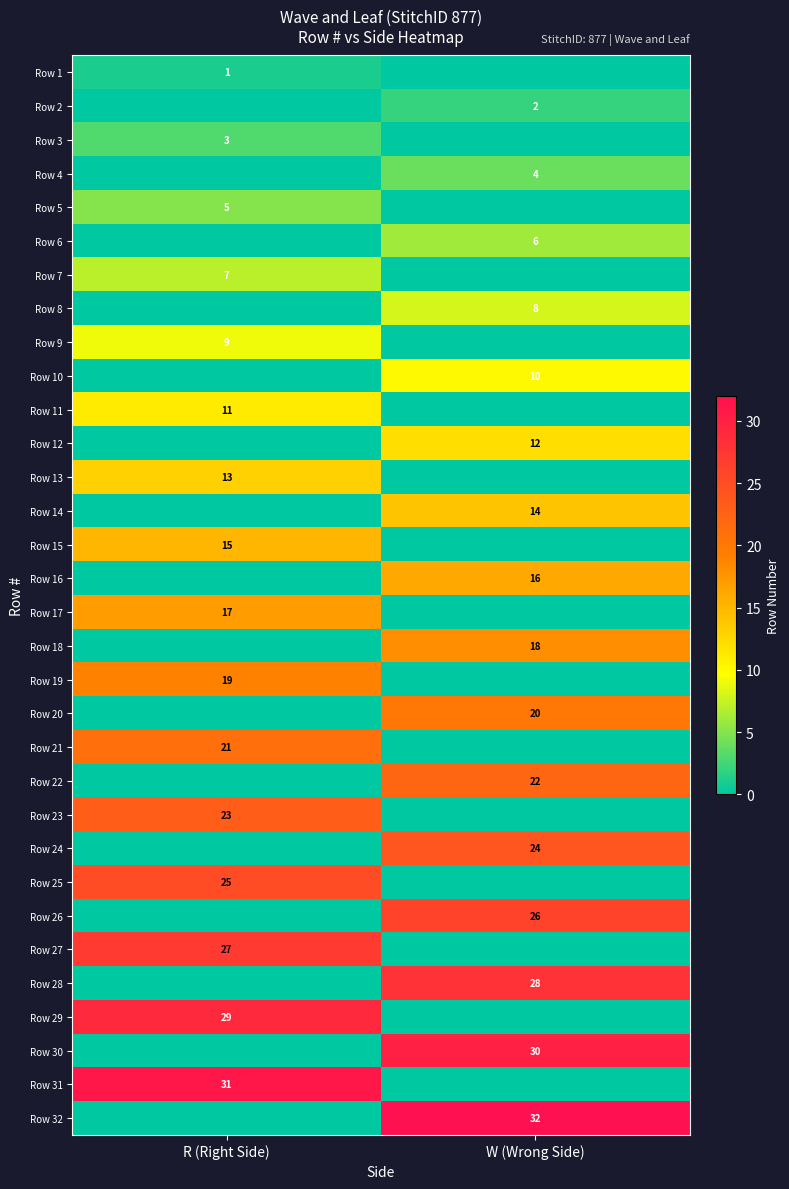

The Row 28 series shows 49 at W (Wrong Side). True or false?

False